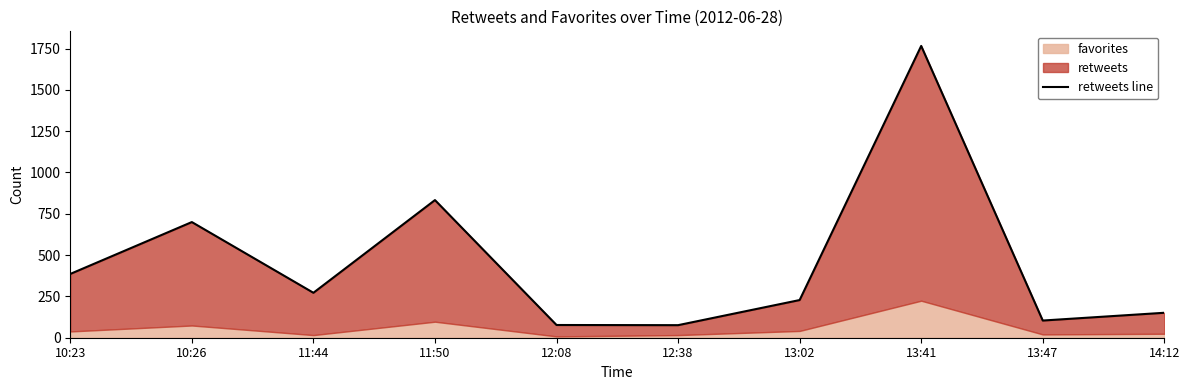

What position from the right is 12:08?

6